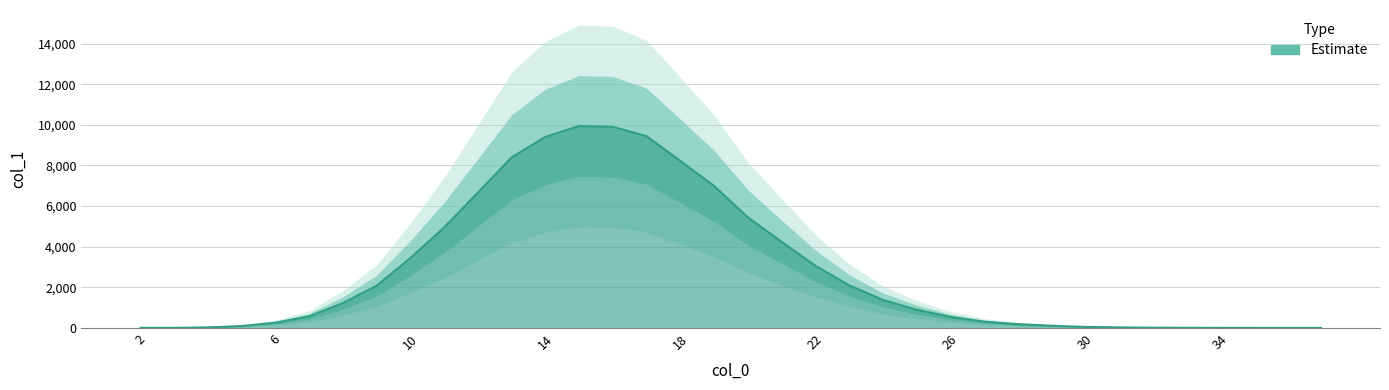

Reading left to right, list all the values displayed in this chart.

5	6	26	92	257	567	1222	2073	3436	4941	6653	8389	9402	9938	9902	9442	8233	6998	5453	4250	3072	2108	1383	902	543	310	185	108	50	27	14	8	3	1	1